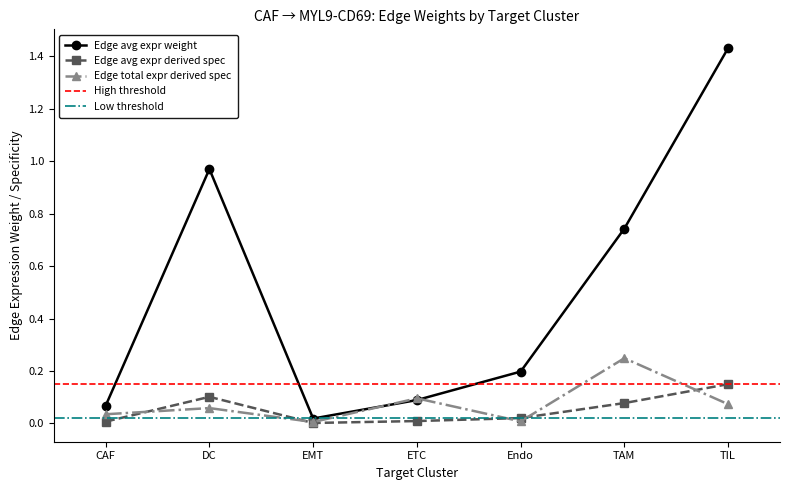

How many interior local peaks does the Edge average expression weight series have?

1